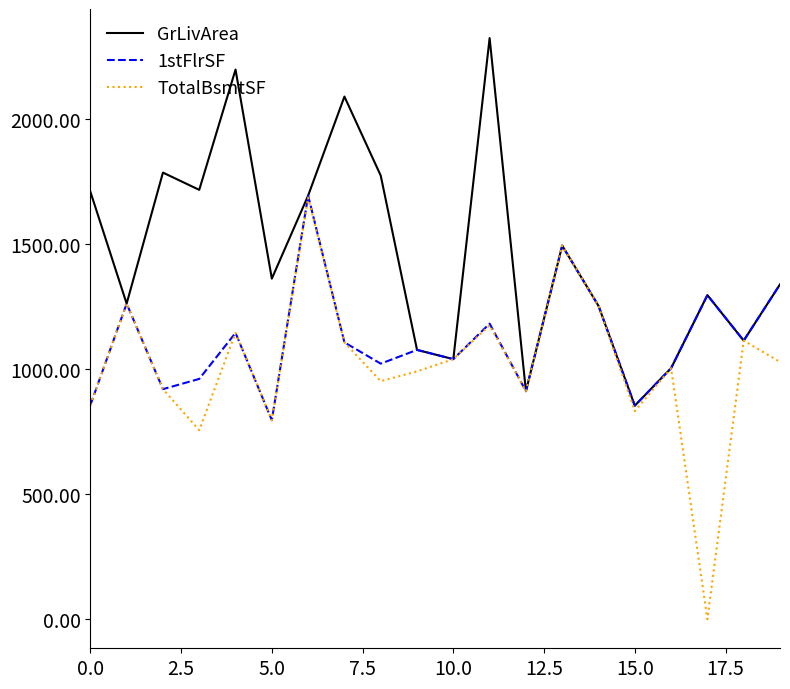

Which series has the largest total across all categories?

GrLivArea